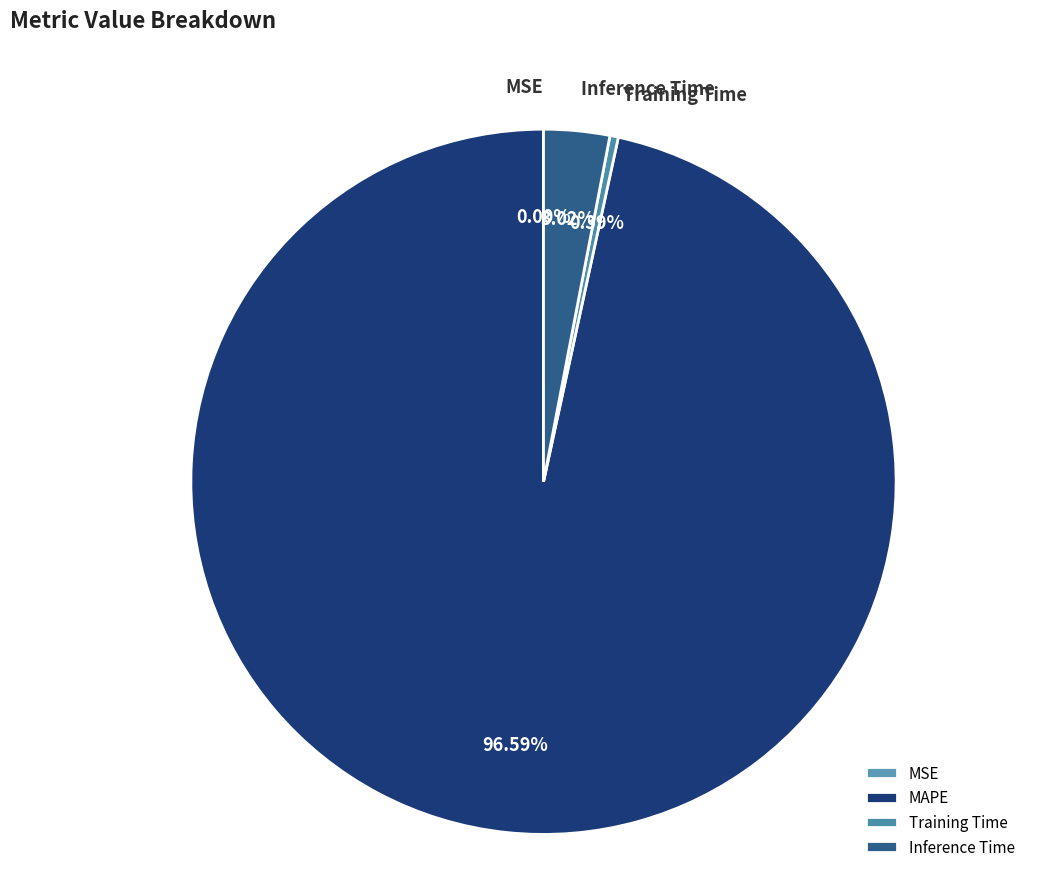

Is it true that Training Time is 0% of the pie?

True